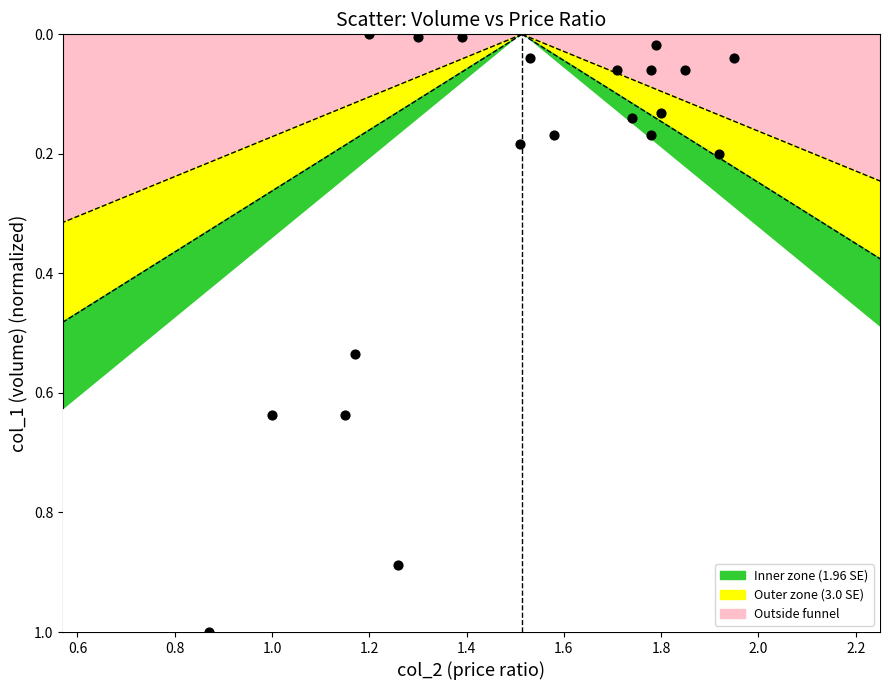

What is the range of Y values (max minus min)?

1.0